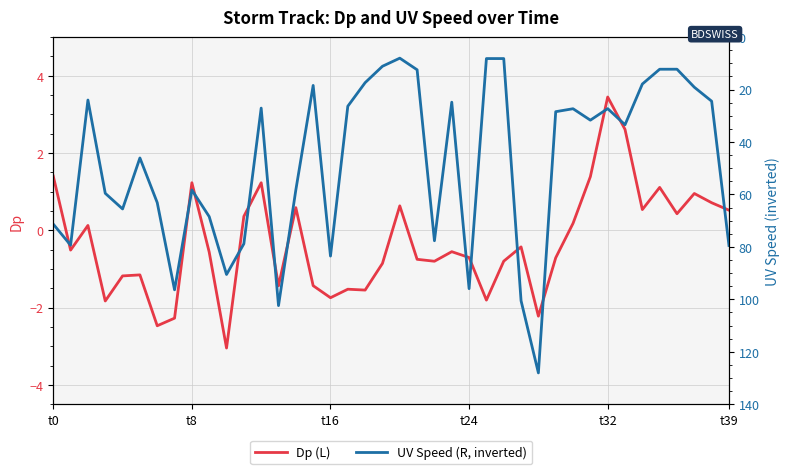

Reading right to left, transcribe all the data shown in this chart.

Dp (L): 0.5	0.7	1.0	0.4	1.1	0.5	2.6	3.4	1.4	0.2	-0.7	-2.2	-0.4	-0.8	-1.8	-0.7	-0.6	-0.8	-0.8	0.6	-0.9	-1.5	-1.5	-1.7	-1.4	0.6	-1.4	1.2	0.4	-3.0	-0.6	1.2	-2.3	-2.5	-1.2	-1.2	-1.8	0.1	-0.5	1.4
UV Speed (R, inverted): 79.5	24.5	19.1	12.3	12.3	17.9	33.4	27.3	31.7	27.3	28.5	128.1	100.6	8.2	8.2	96.0	24.8	77.7	12.5	8.0	11.1	17.4	26.4	83.5	18.4	58.3	102.4	27.1	78.8	90.5	68.5	58.3	96.4	63.1	46.1	65.6	59.6	24.0	79.4	71.3